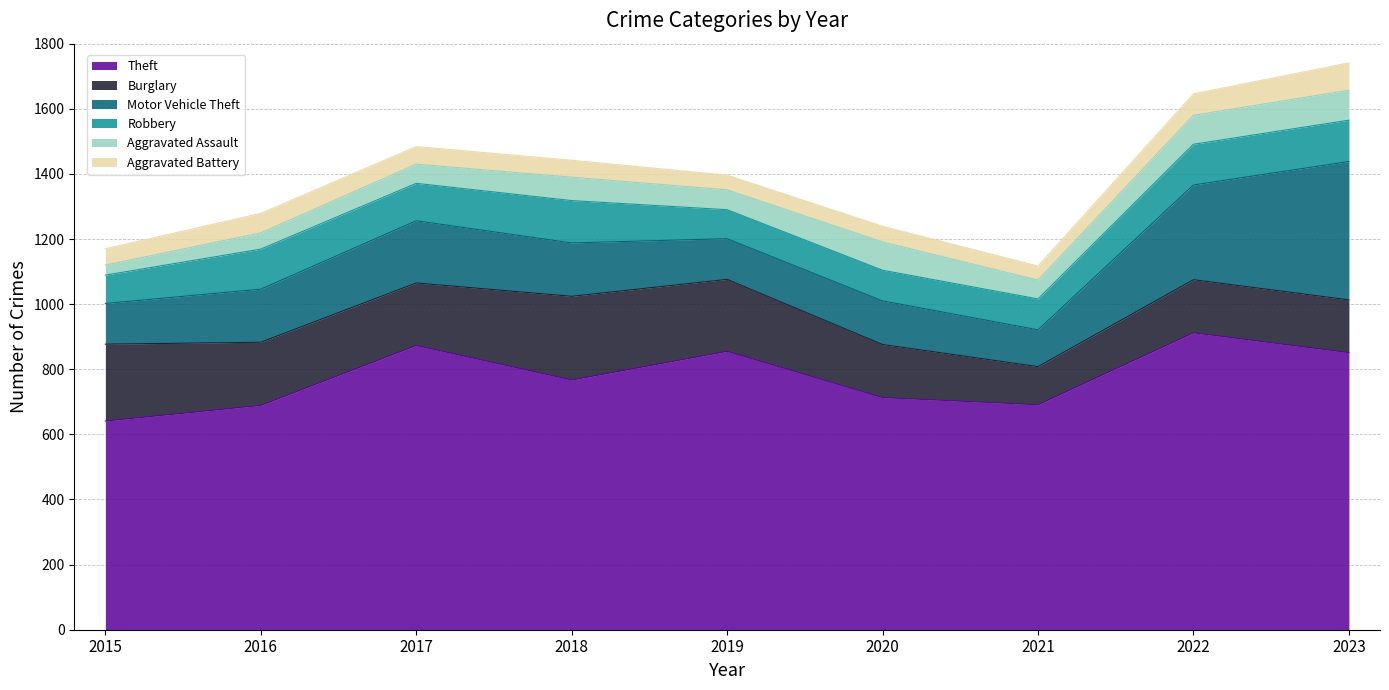

The value of Robbery at 2015 is 146. True or false?

False